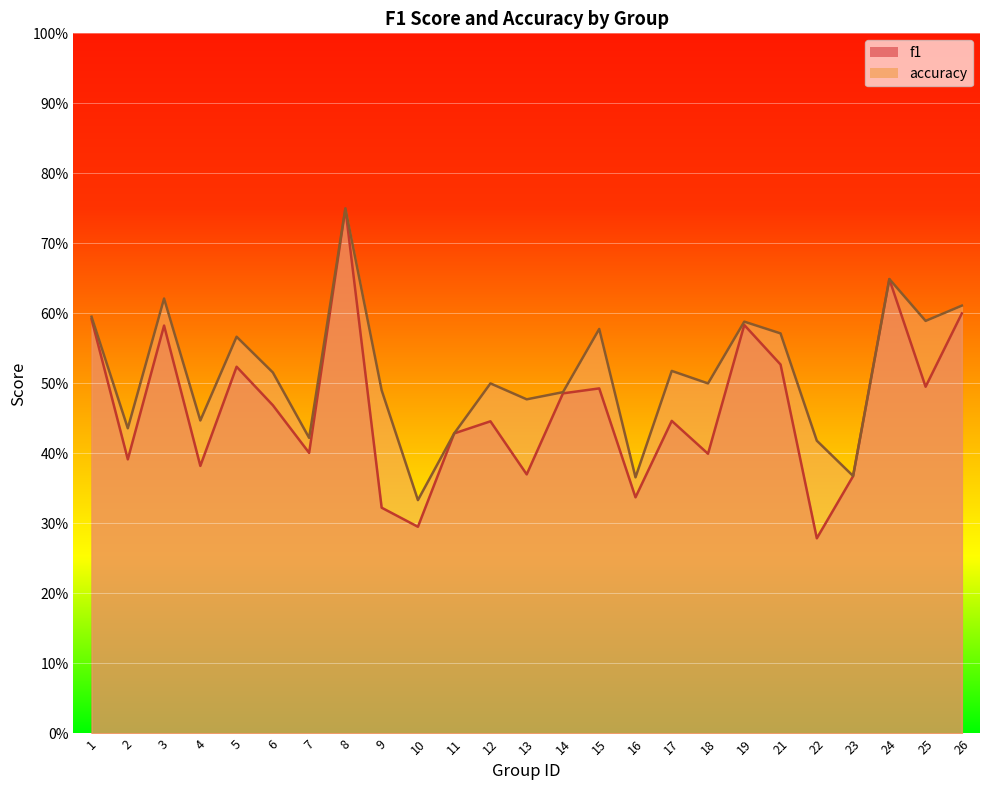

True or false: f1 and accuracy intersect in this chart.

False